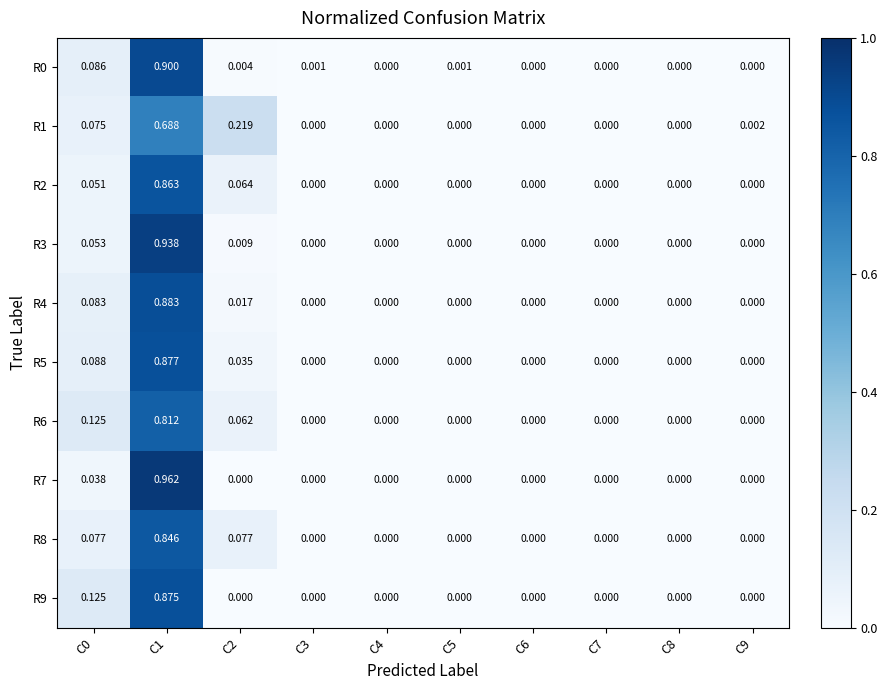

How many data points does each series have?

10